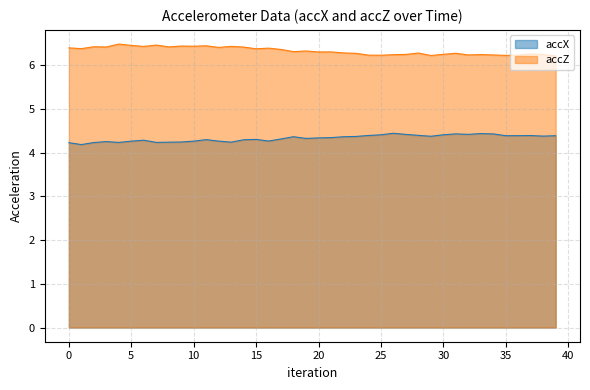

What is the label of the 23rd point from the right?

17